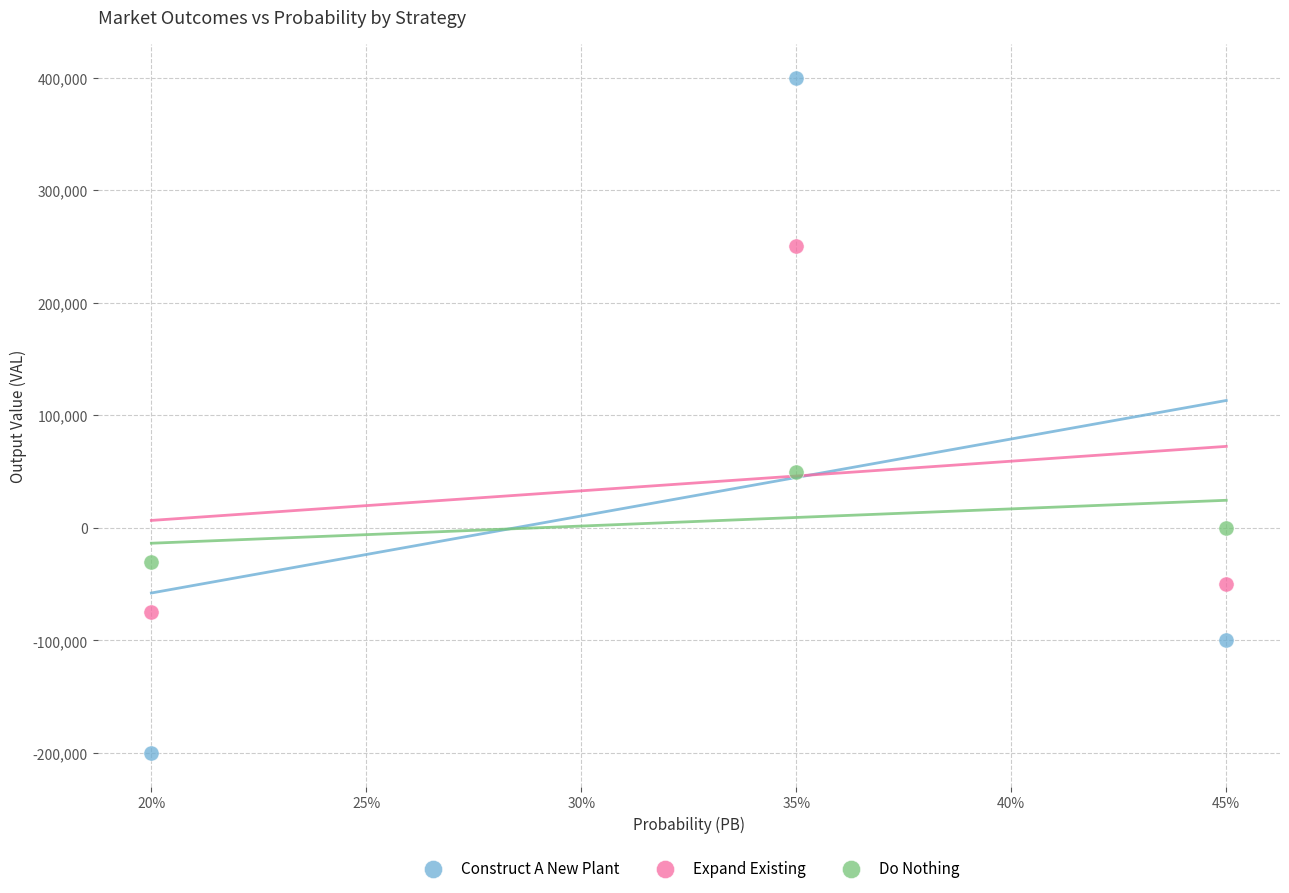

Which series reaches the maximum Y coordinate?

Construct A New Plant